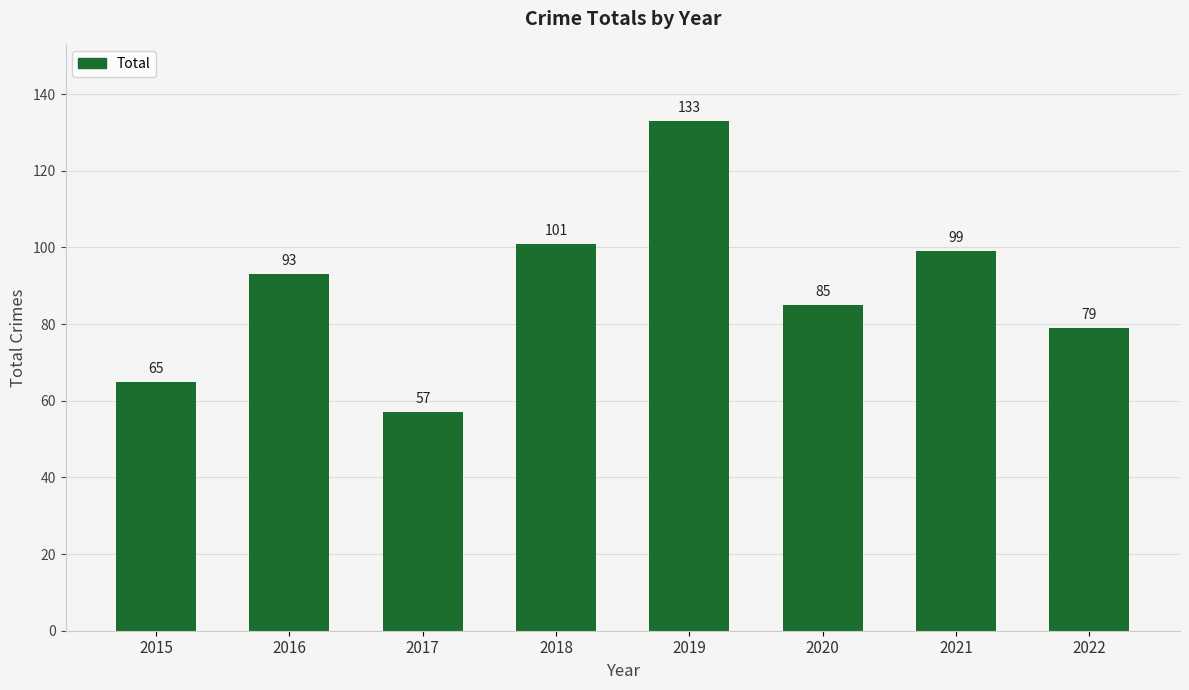

Read the value at 2022, to the nearest 5.

80